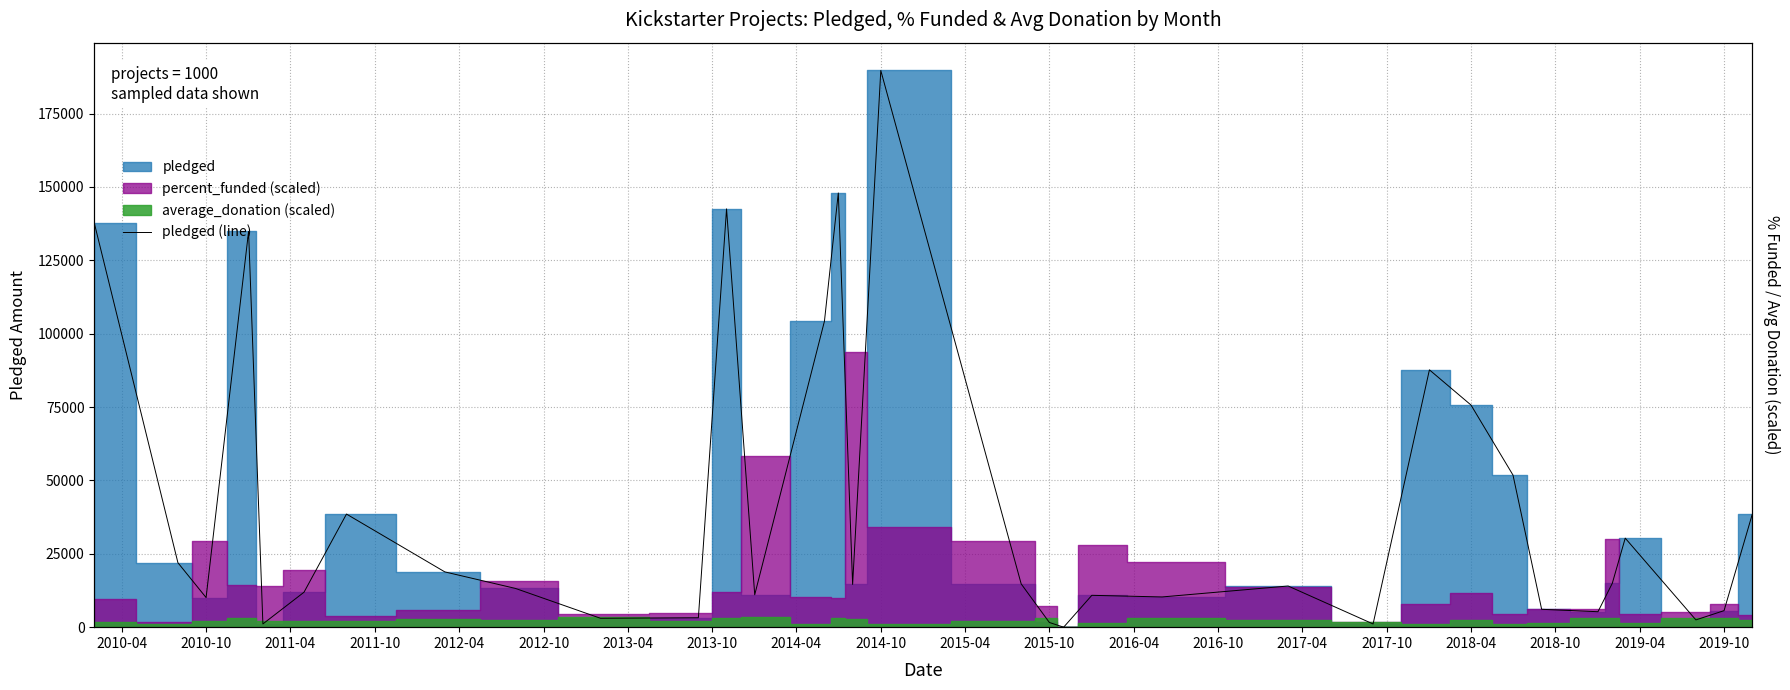

What is the greatest value displayed?

189666